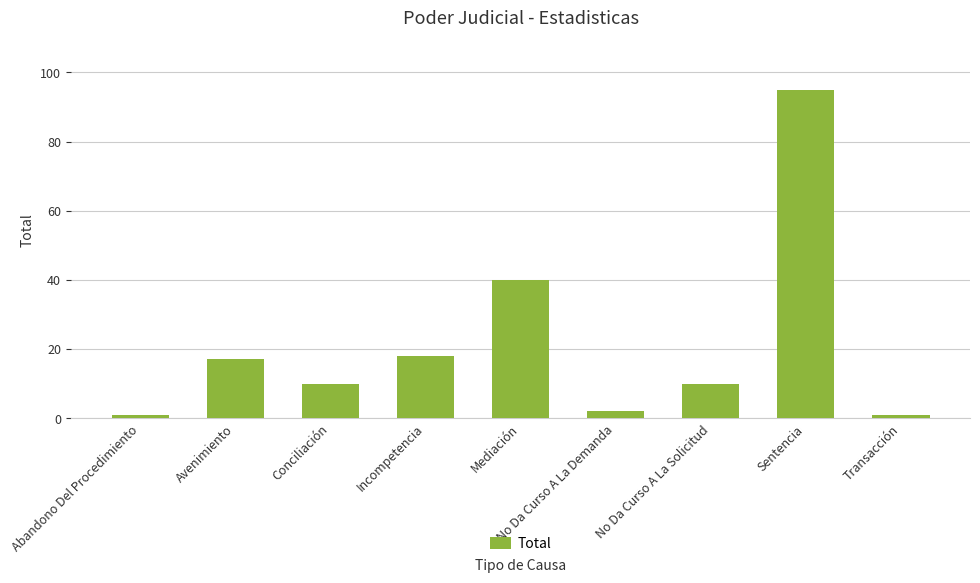

Reading right to left, list all the values displayed in this chart.

1	95	10	2	40	18	10	17	1